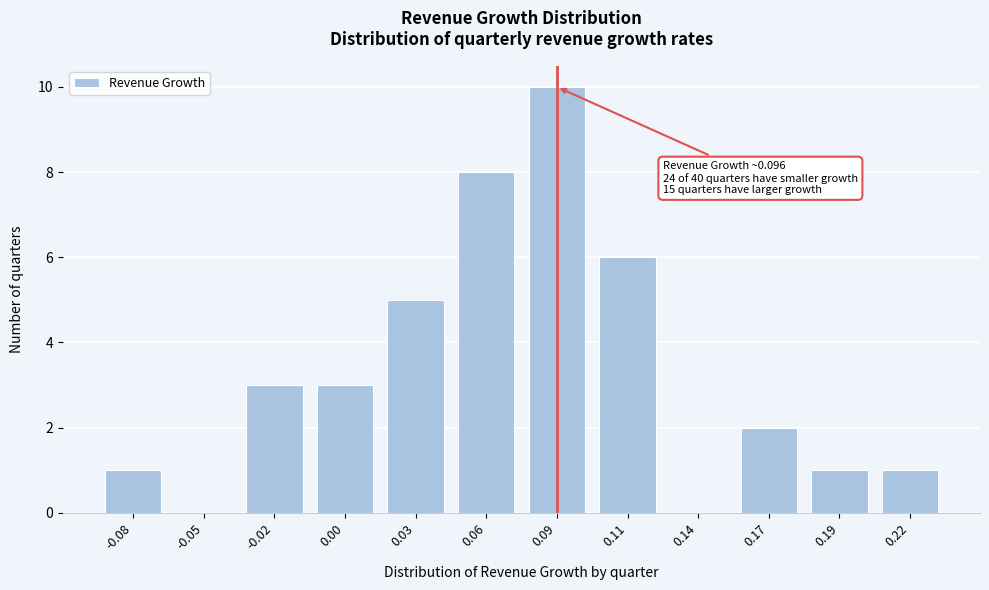

Reading right to left, what are all the values shown in this chart?

0.22=1	0.19=1	0.17=2	0.14=0	0.11=6	0.09=10	0.06=8	0.03=5	0.00=3	-0.02=3	-0.05=0	-0.08=1